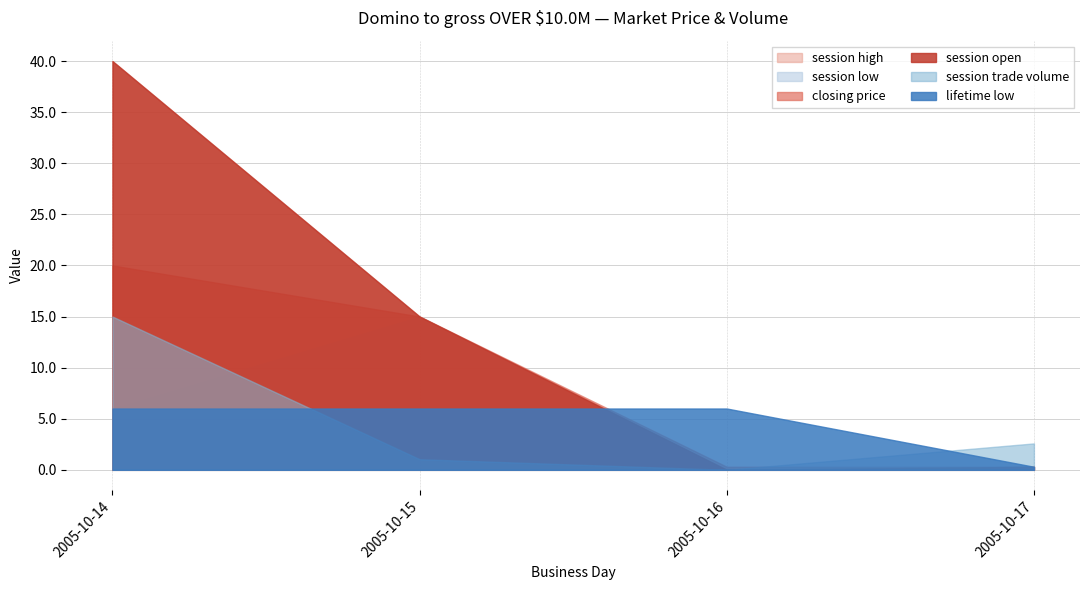

What is the value of the session low point at the 2nd from the left?

15.0